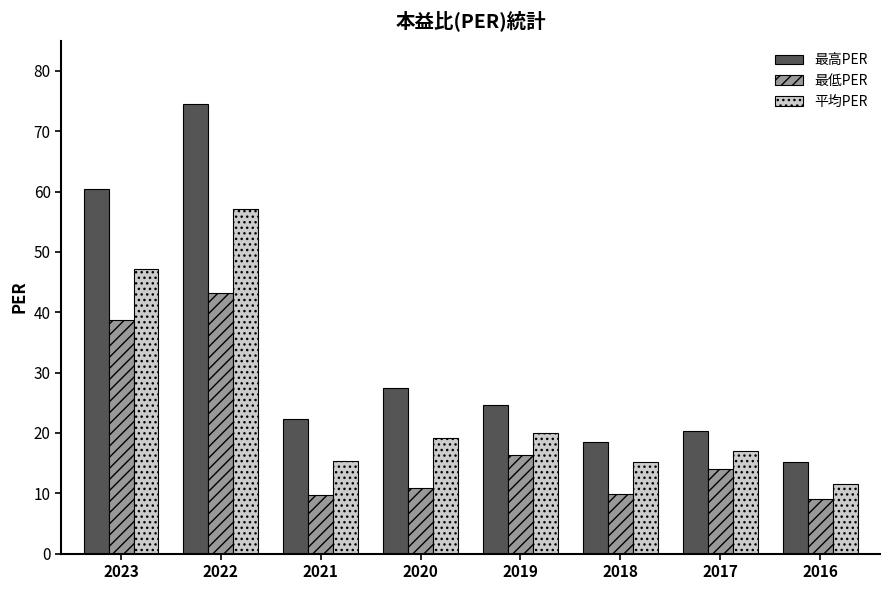

Which series changed the most between 2023 and 2022?

最高PER